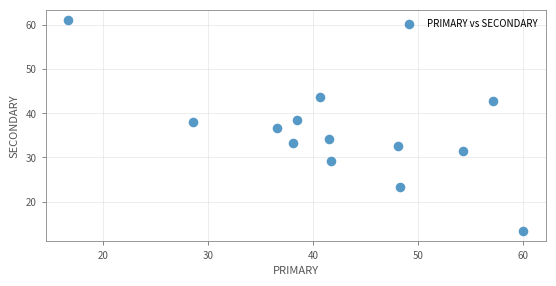

What is the range of Y values (max minus min)?

47.8